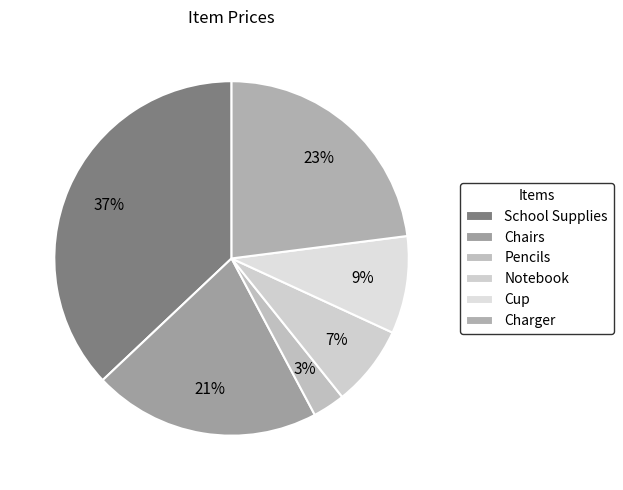

To the nearest percent, what is the difference between the Charger and Pencils slice percentages?

20%